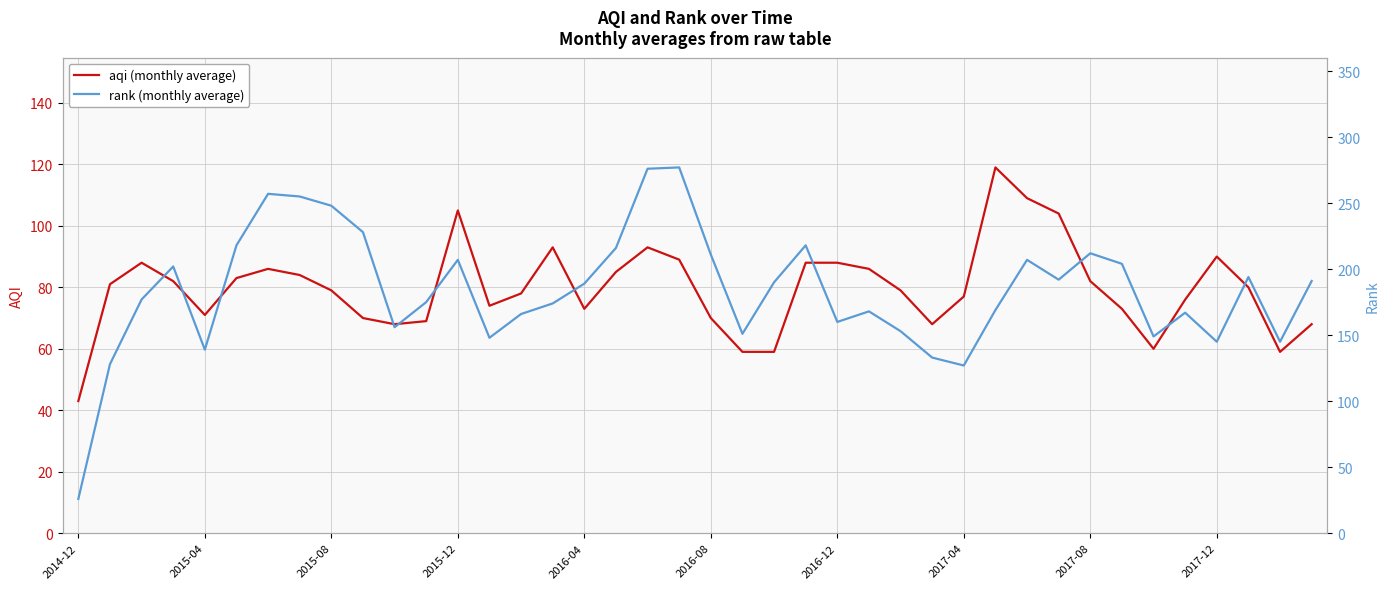

How many distinct data groups are displayed?

2